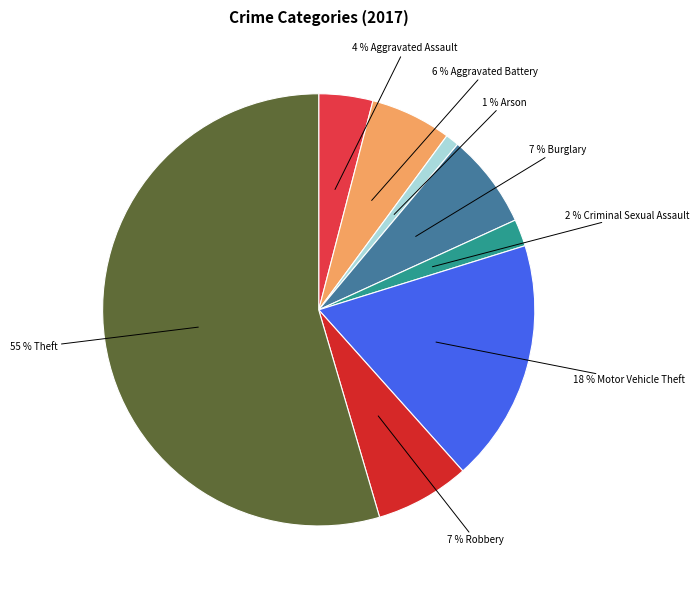

How many segments does this pie chart have?

8